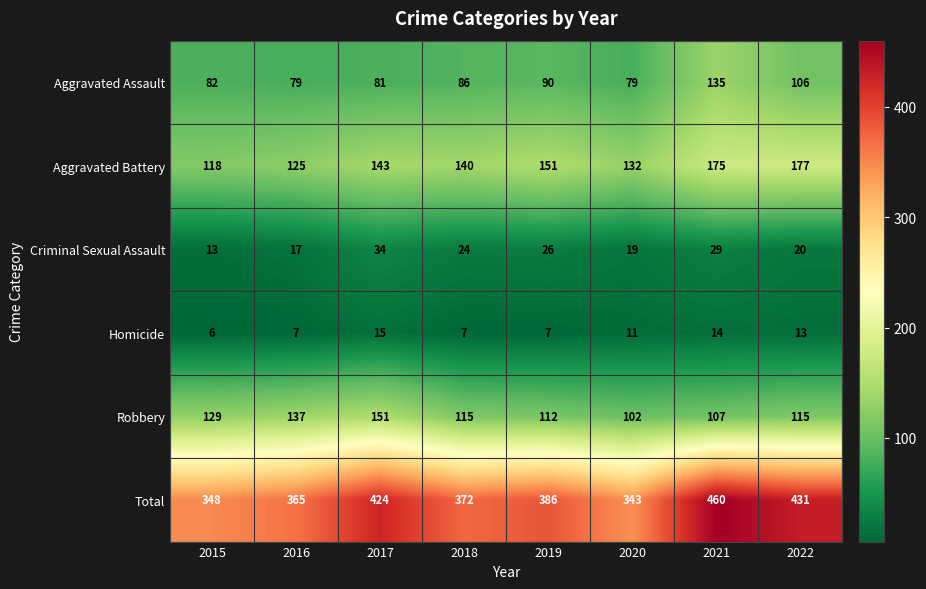

What is the greatest value displayed?

460